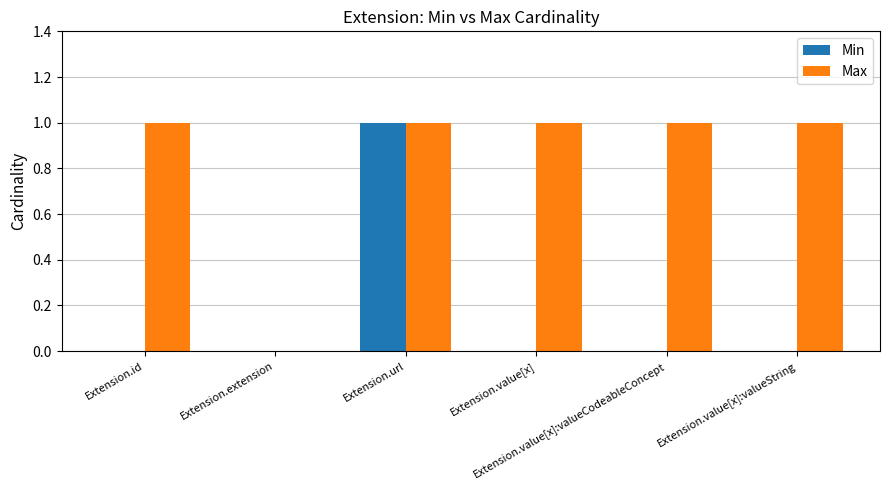

Which series has the largest total across all categories?

Max